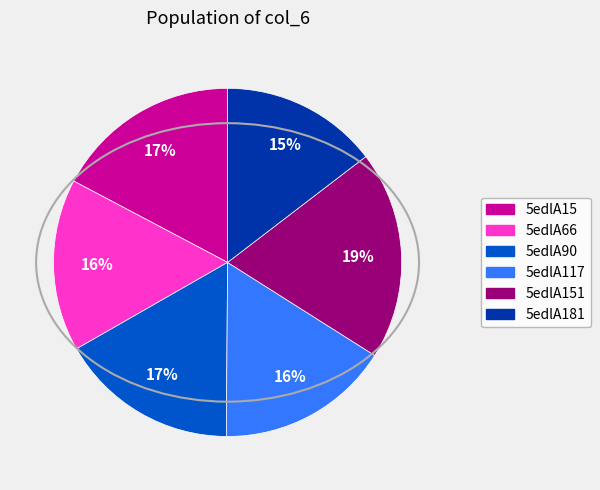

Is there any slice that represents more than half of the pie?

No